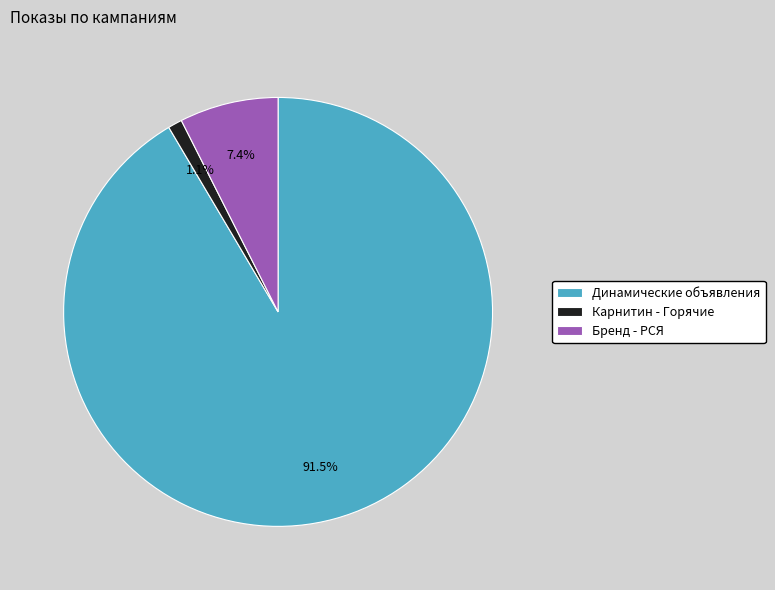

Combined, do Бренд - РСЯ and Динамические объявления account for over 50%?

Yes